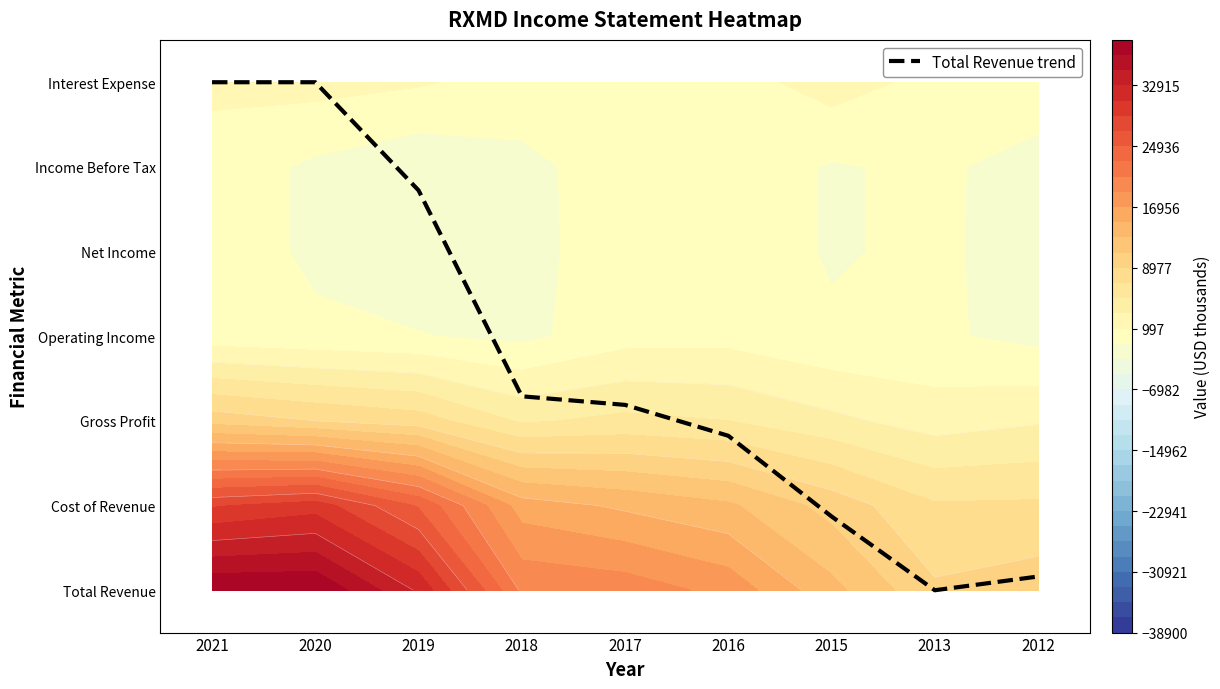

Where does the data first go above 2?

2021